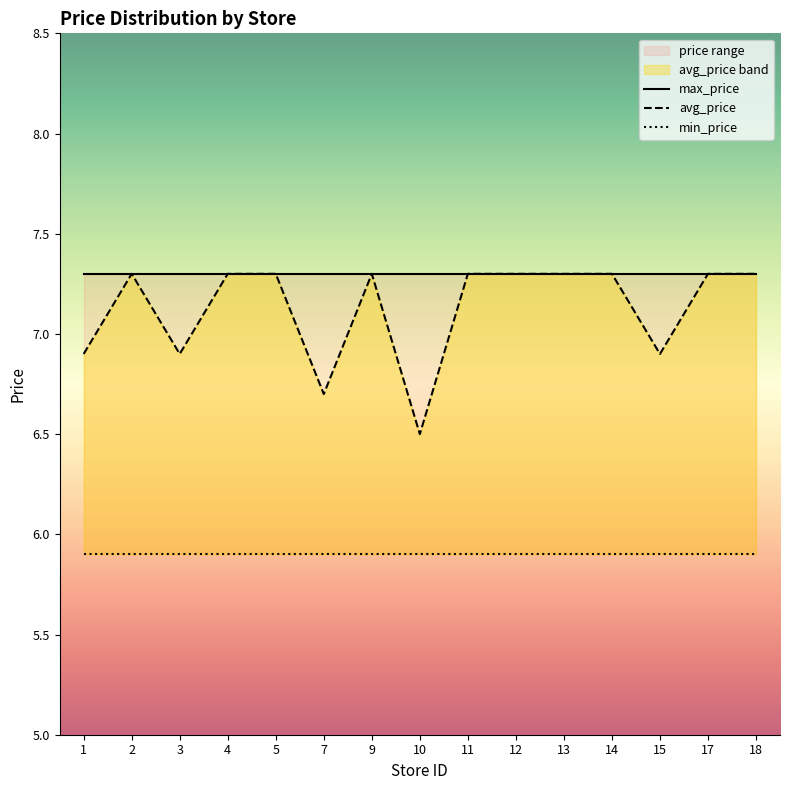

Rank the series by their maximum value, from lowest to highest.

min_price, max_price, avg_price